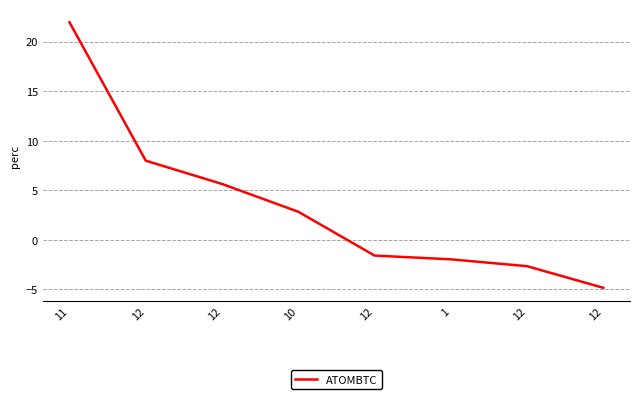

What is the difference between the maximum and minimum values?

26.8